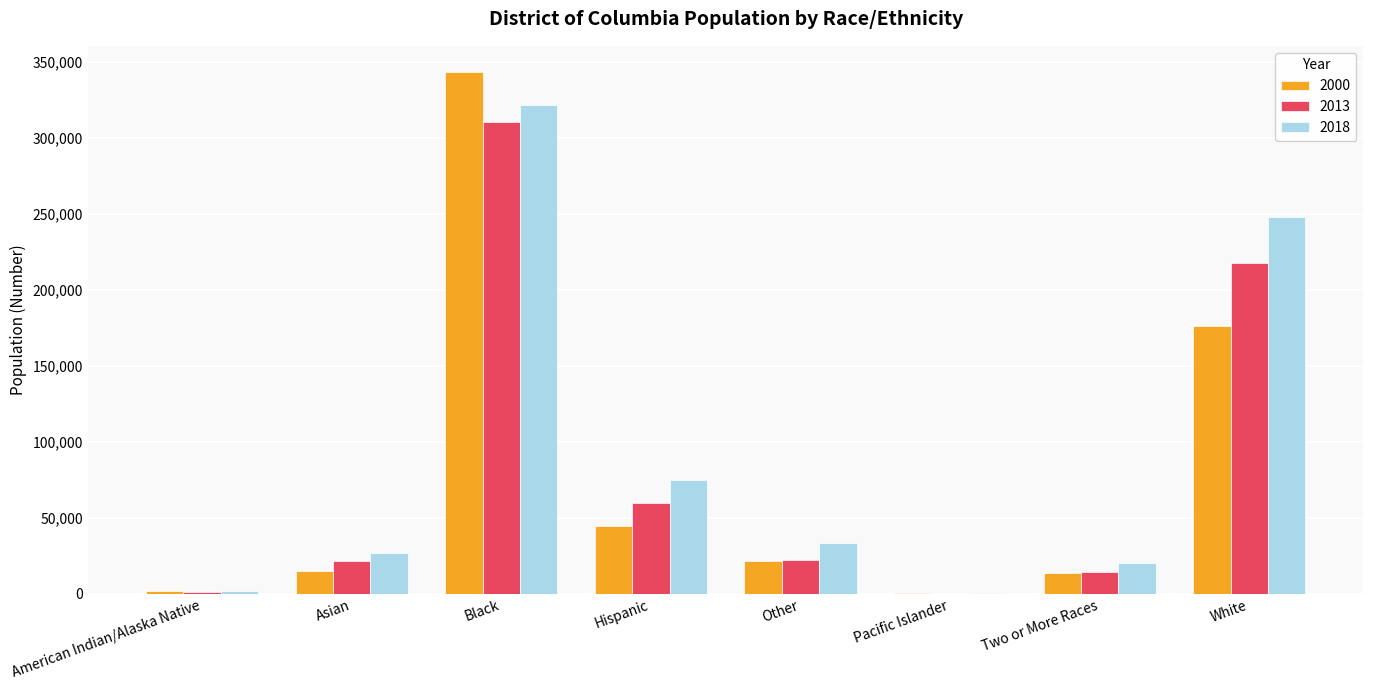

What is the sum of all 2013 values?

647476